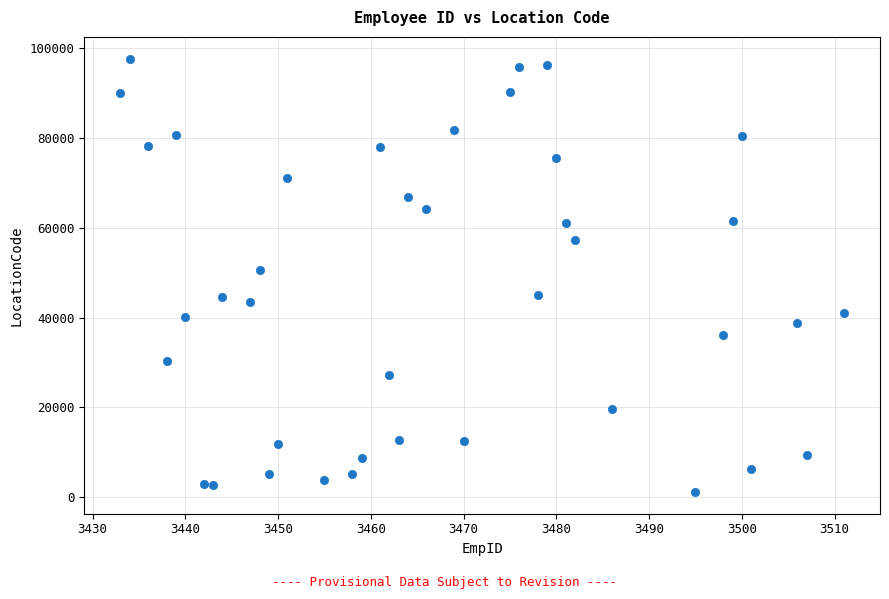

What Y value in the scatter plot is closest to 49435?

50705